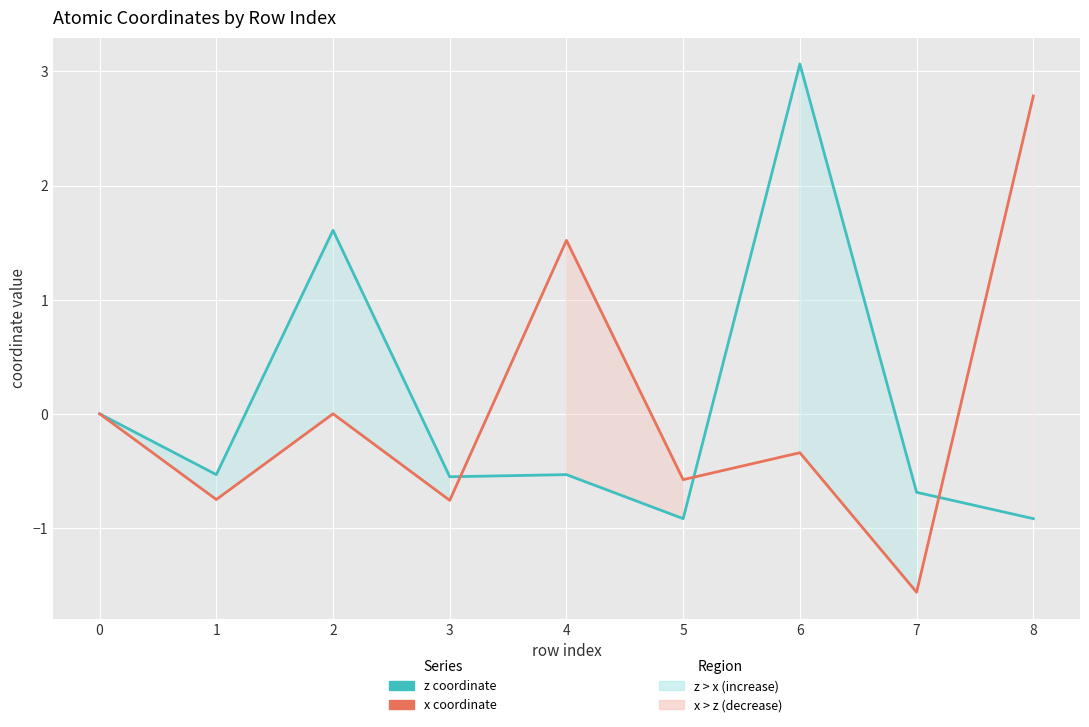

How many values in x coordinate are below zero?

5